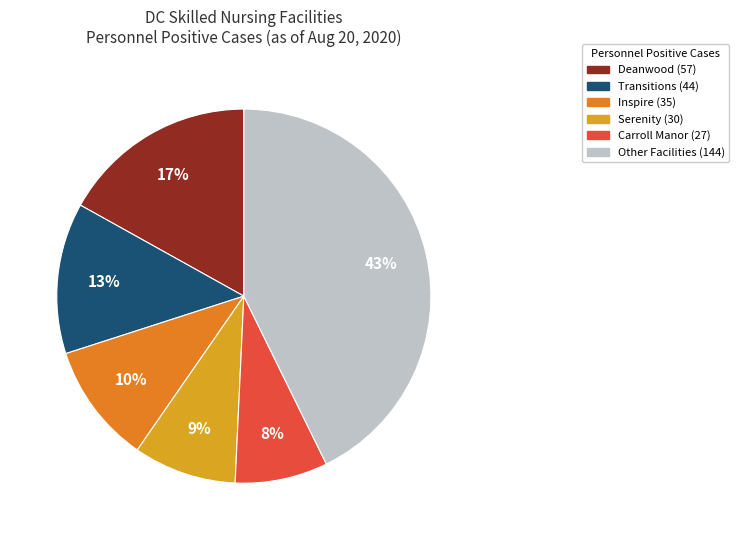

Does any single category account for the majority?

No